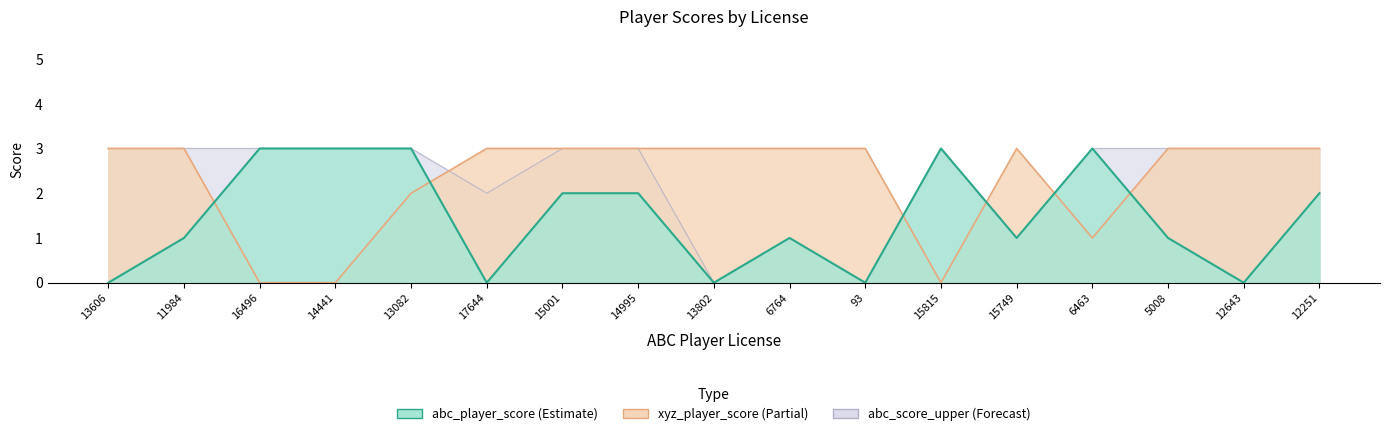

Read the abc_score_upper value at 15749.

1